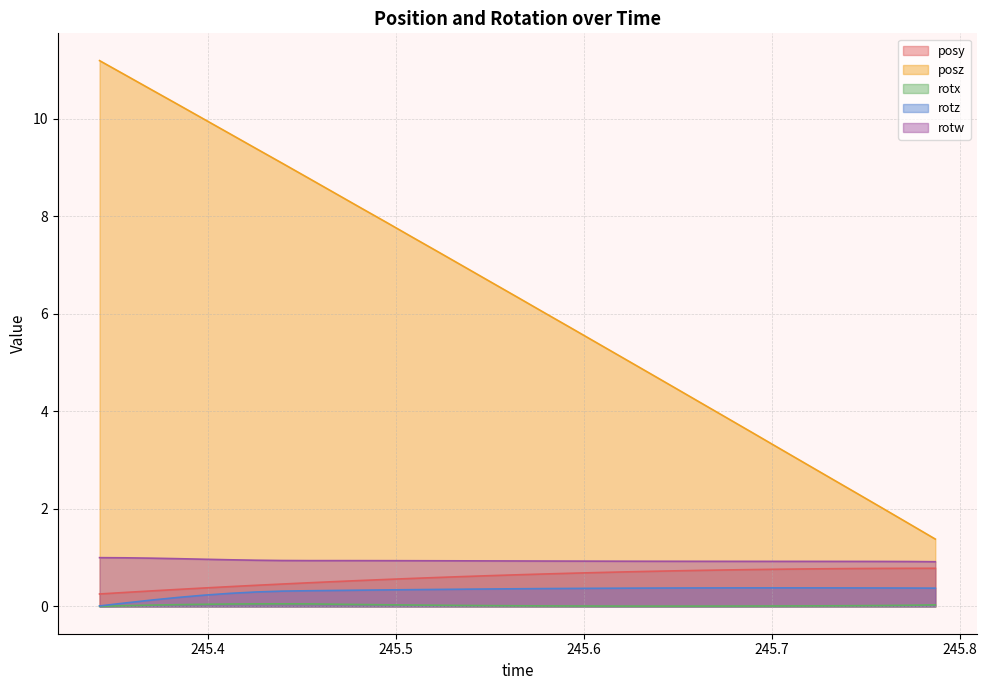

What is the label of the 25th point from the left?

245.6761